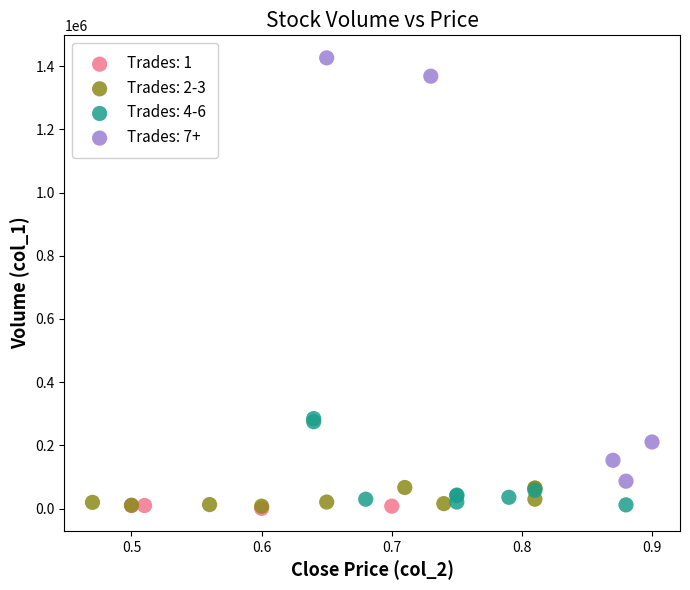

Which series contains the highest Y value?

Trades: 7+